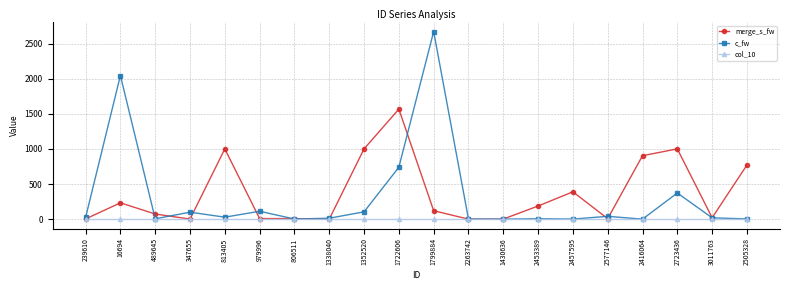

Which series changed the most between 2453389 and 2457595?

merge_s_fw